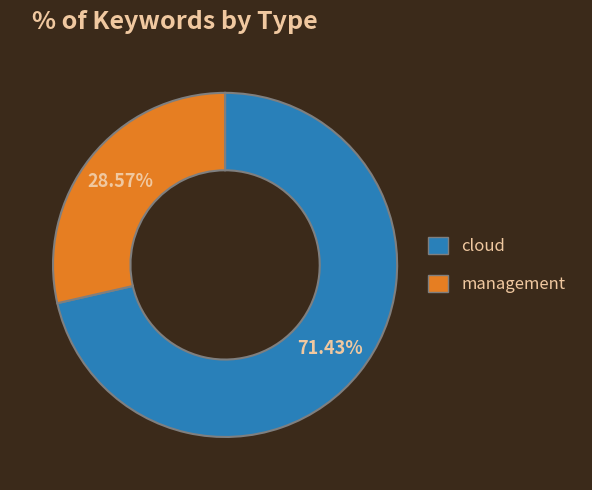

Do cloud and management together represent more than half of the pie?

Yes